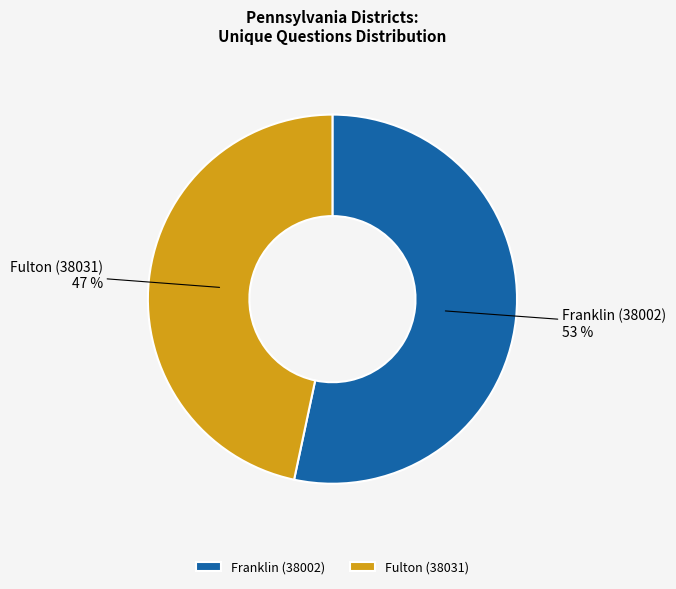

To the nearest percent, what is the average slice percentage?

50%